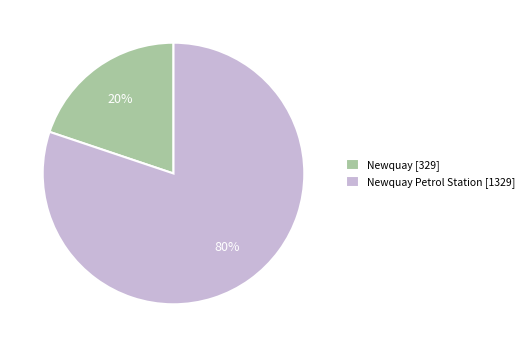

Which slice is the largest?

Newquay Petrol Station [1329]